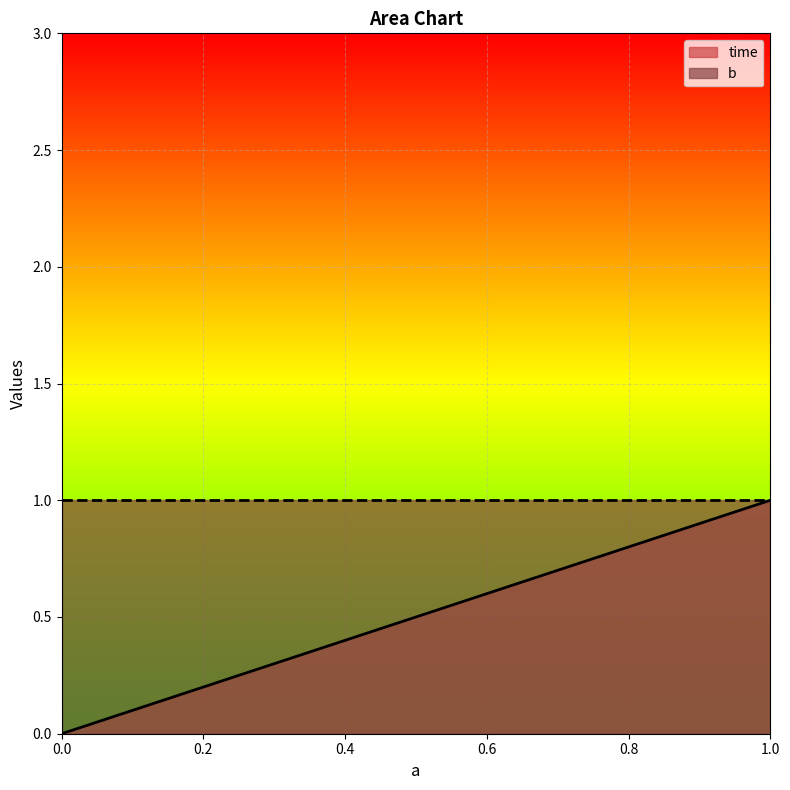

List the series in order of their overall mean, highest first.

b, time